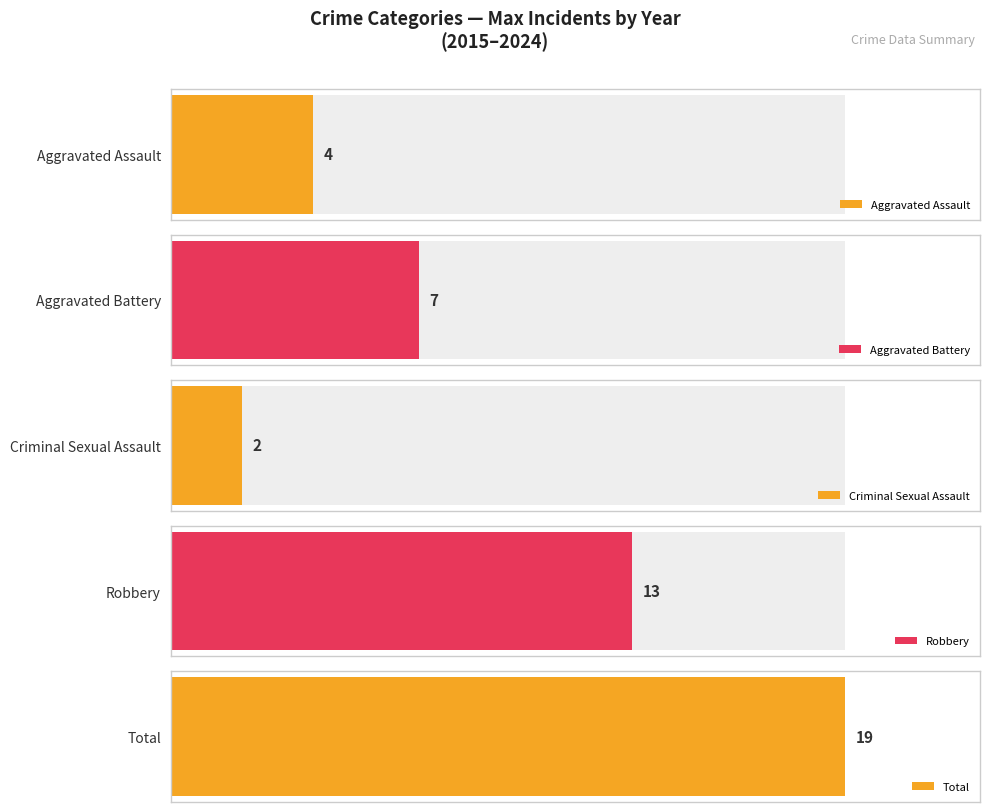

How many bars are there in each group?

5